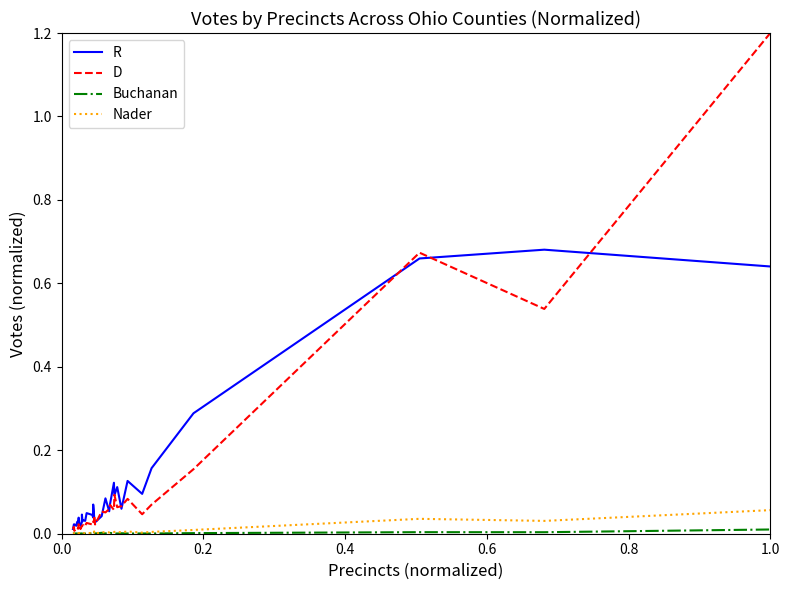

True or false: D and Buchanan cross at least once.

False